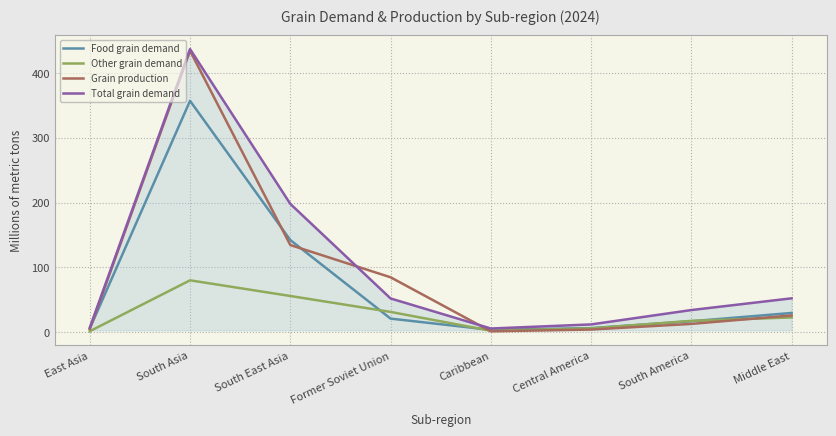

Is the value of Total grain demand at Middle East greater than the value of Food grain demand at Caribbean?

Yes